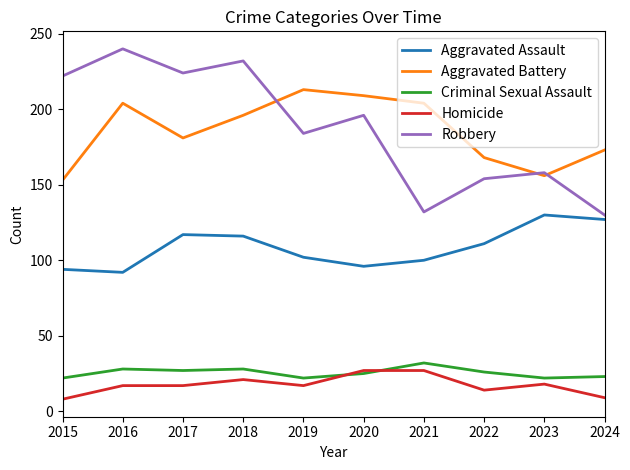

What is the average value of the Aggravated Battery series?

186